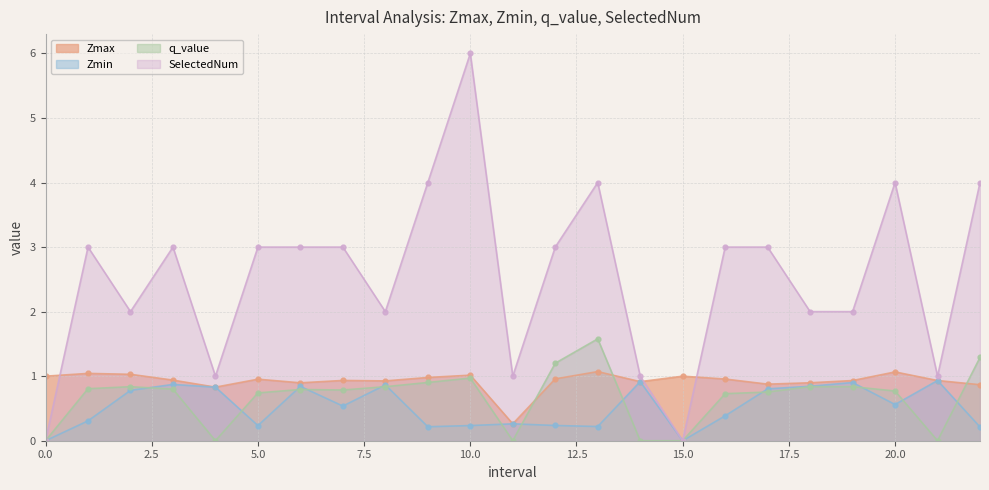

Is the value of Zmax at 22.0 greater than the value of q_value at 4.0?

Yes